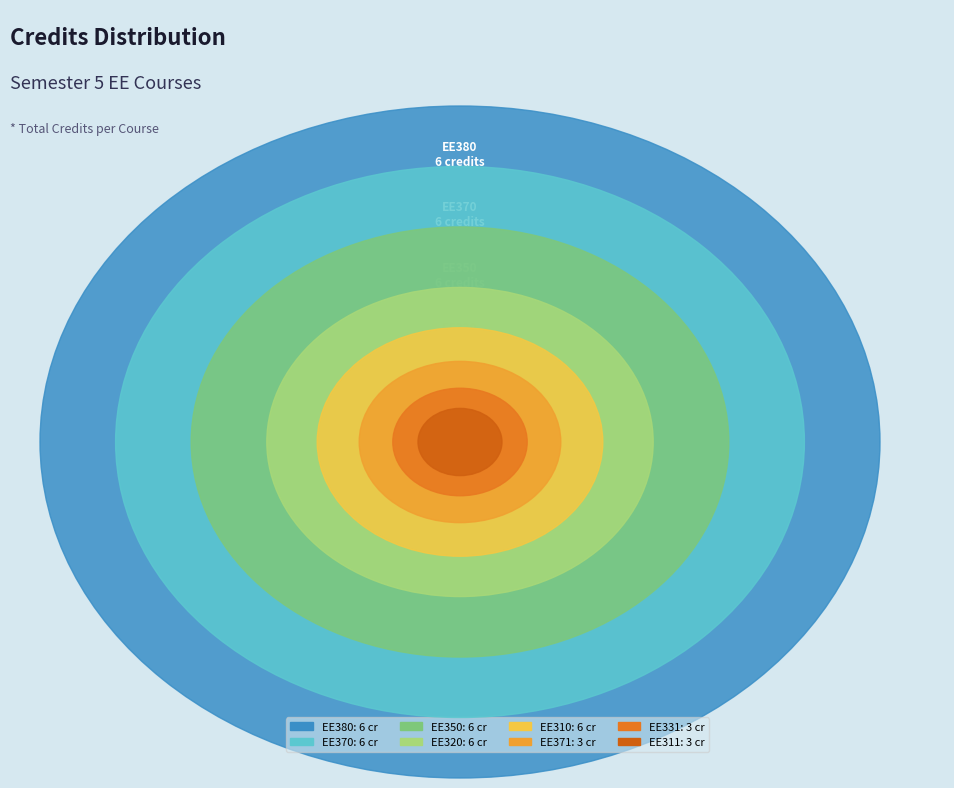

The EE350 slice represents 7% of the pie. True or false?

False